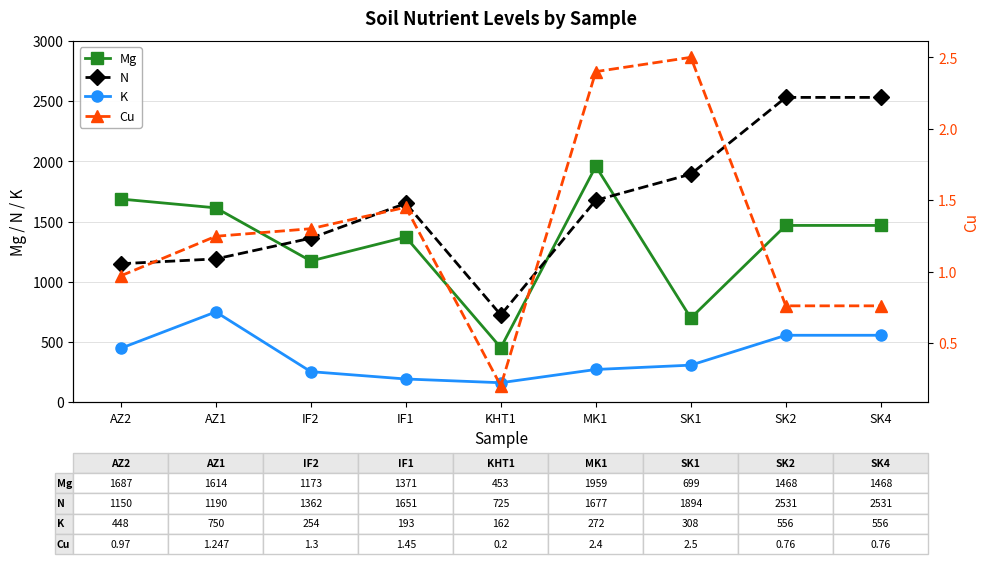

Which series has the widest spread of values?

N